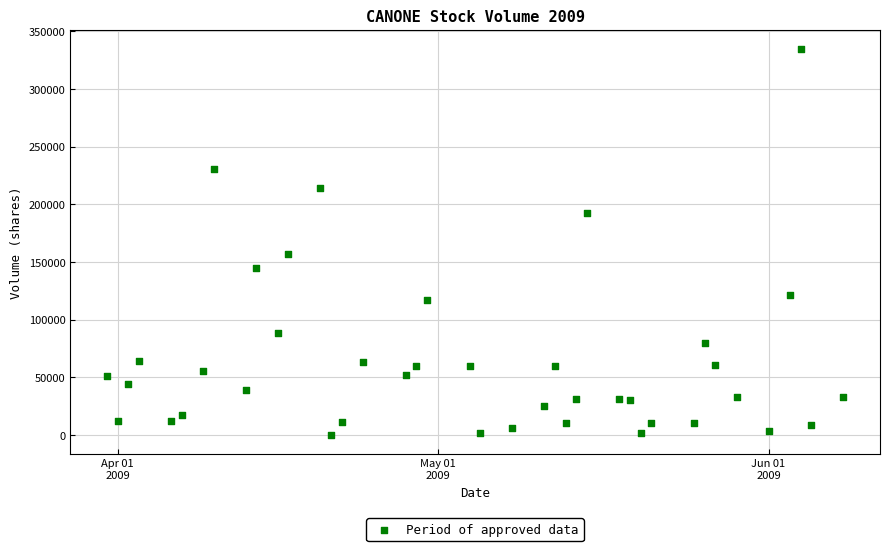

What Y value in the scatter plot is closest to 167450?

156800